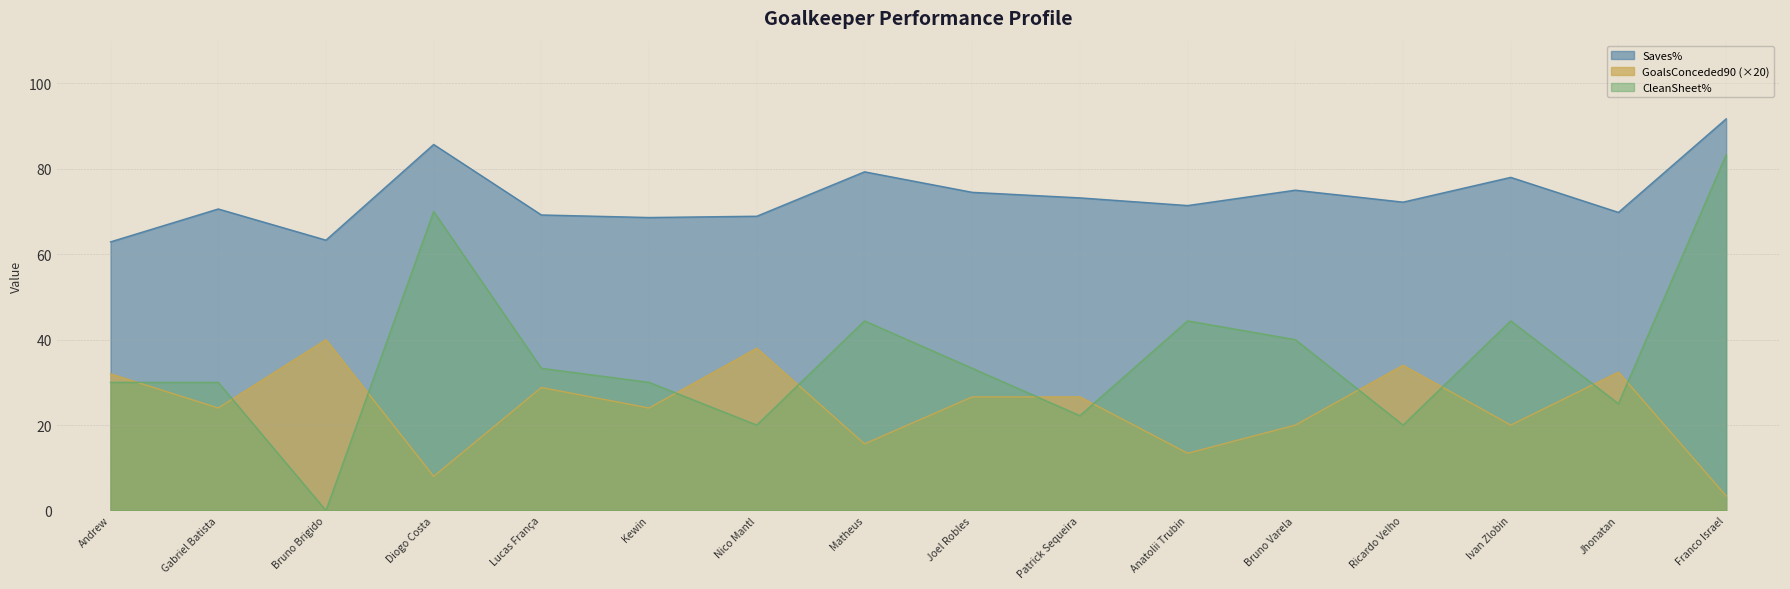

Which series has the widest spread of values?

CleanSheet%